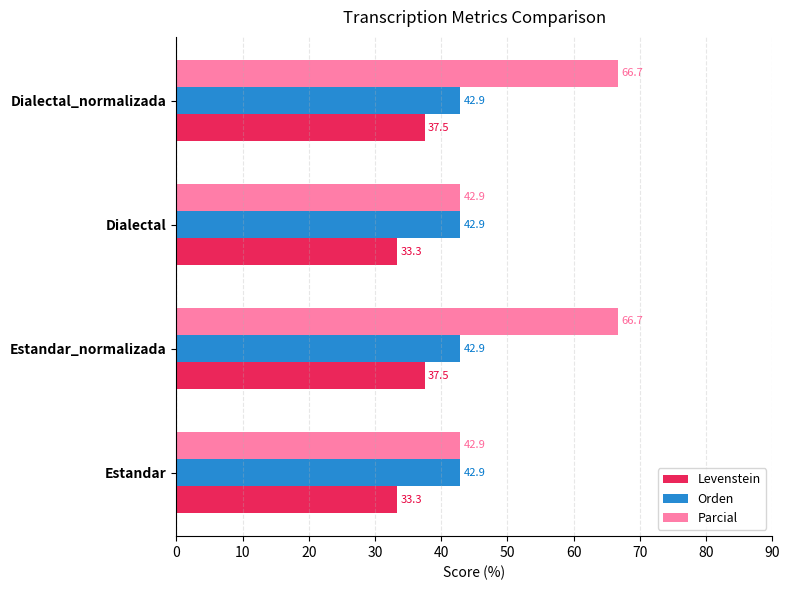

Is it true that Parcial equals 107.2 at Estandar_normalizada?

False